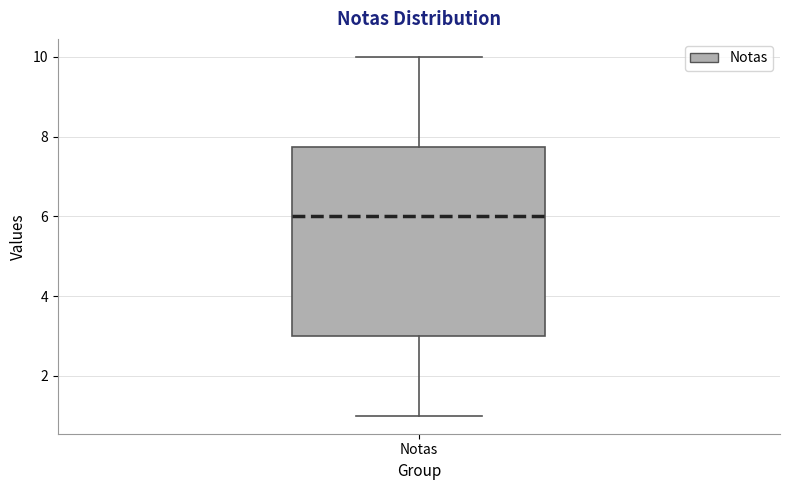

Transcribe this box plot: give where the median line is, the range the box spans, and where the two whiskers end, as read against the y-axis. The values are not printed on the chart, so give them approximately, as read against the axis.

median 6.0, box 3.0 to 7.8, whiskers 1.0 to 10.0